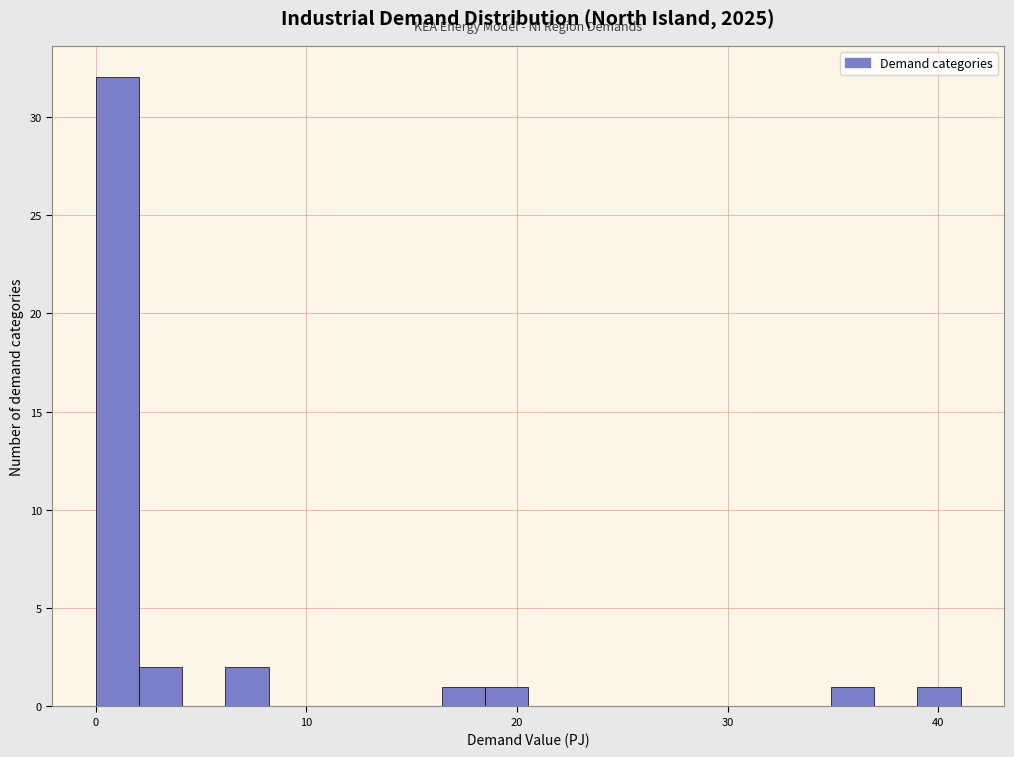

Around what value on the x-axis is the tallest bar? Give the approximate position of its centre, as read against the axis.

1